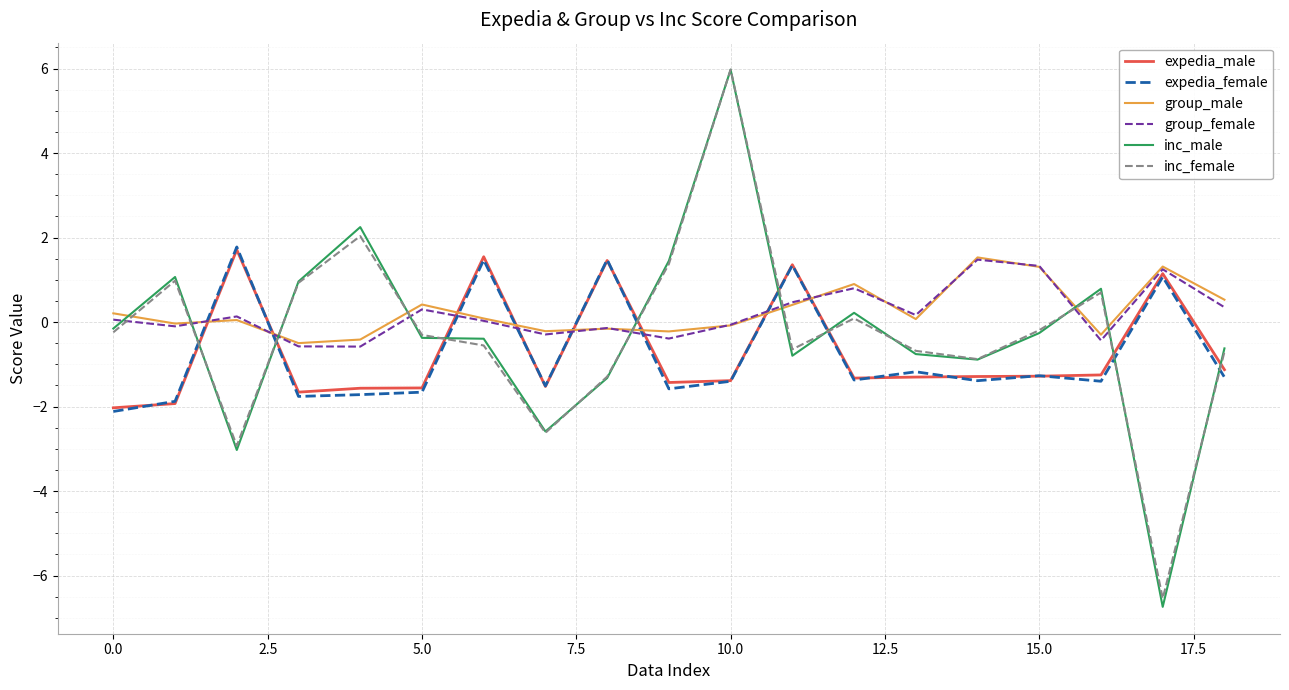

What is the minimum value shown in the chart?

-6.7